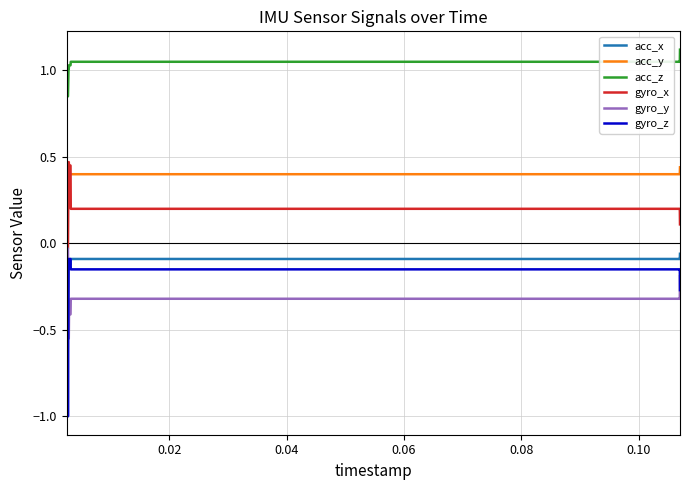

True or false: gyro_y and acc_y intersect in this chart.

False